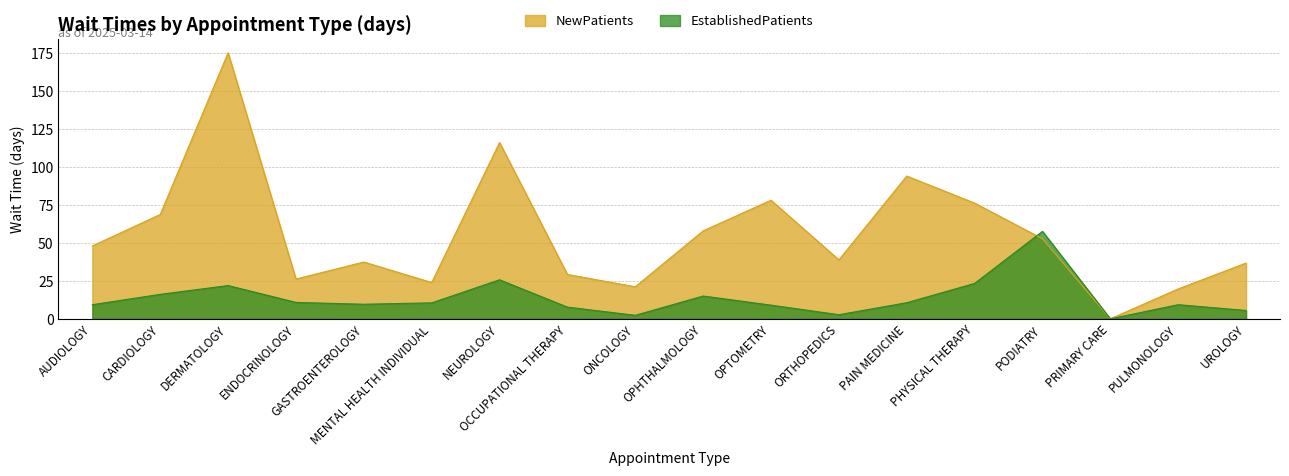

At which label is NewPatients closest to 87?

PAIN MEDICINE